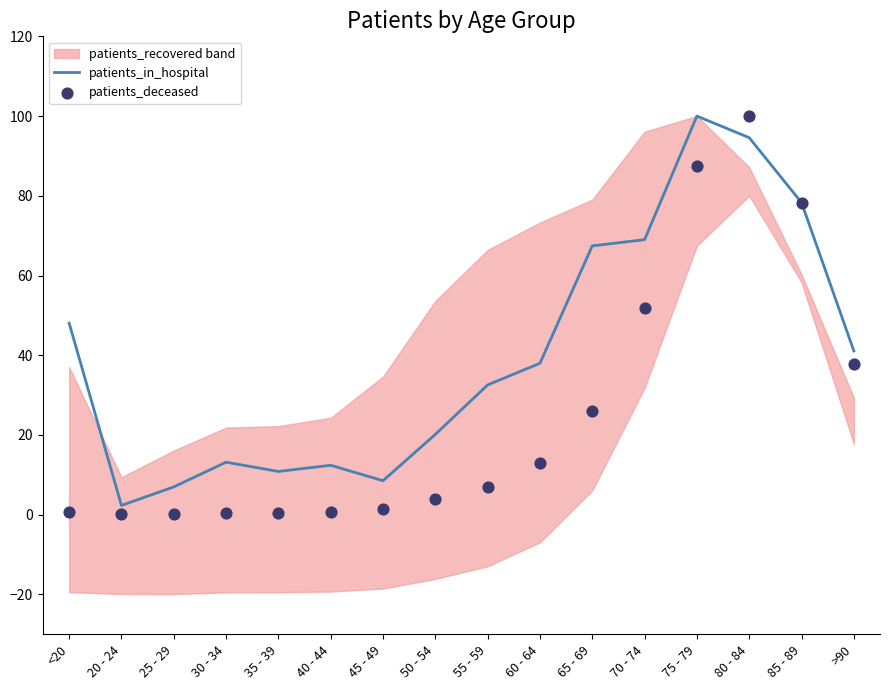

Which series has the largest Y range (max minus min)?

patients_deceased